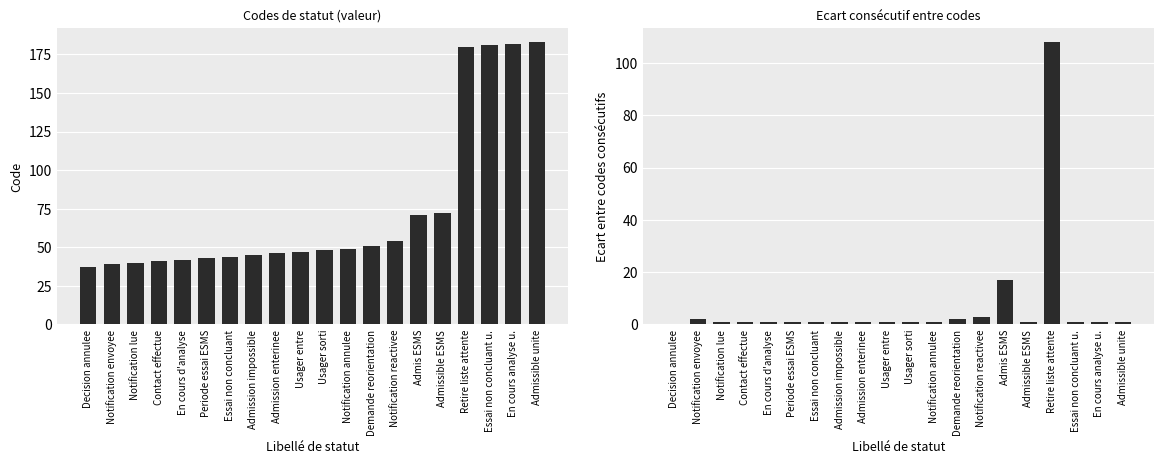

At how many categories does at least one series exceed 52?

7